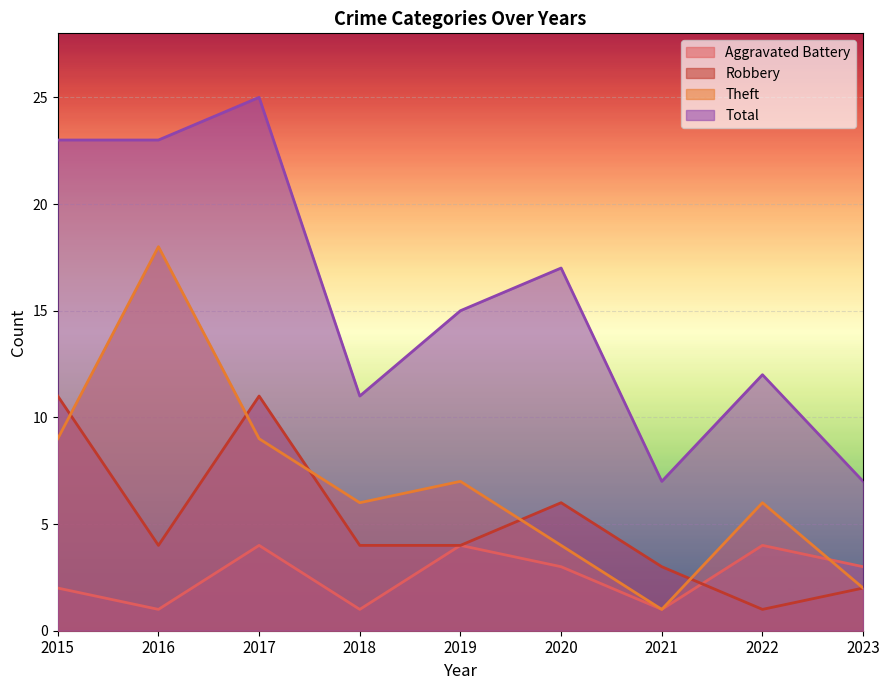

What are all the series names shown in the legend?

Aggravated Battery, Robbery, Theft, Total